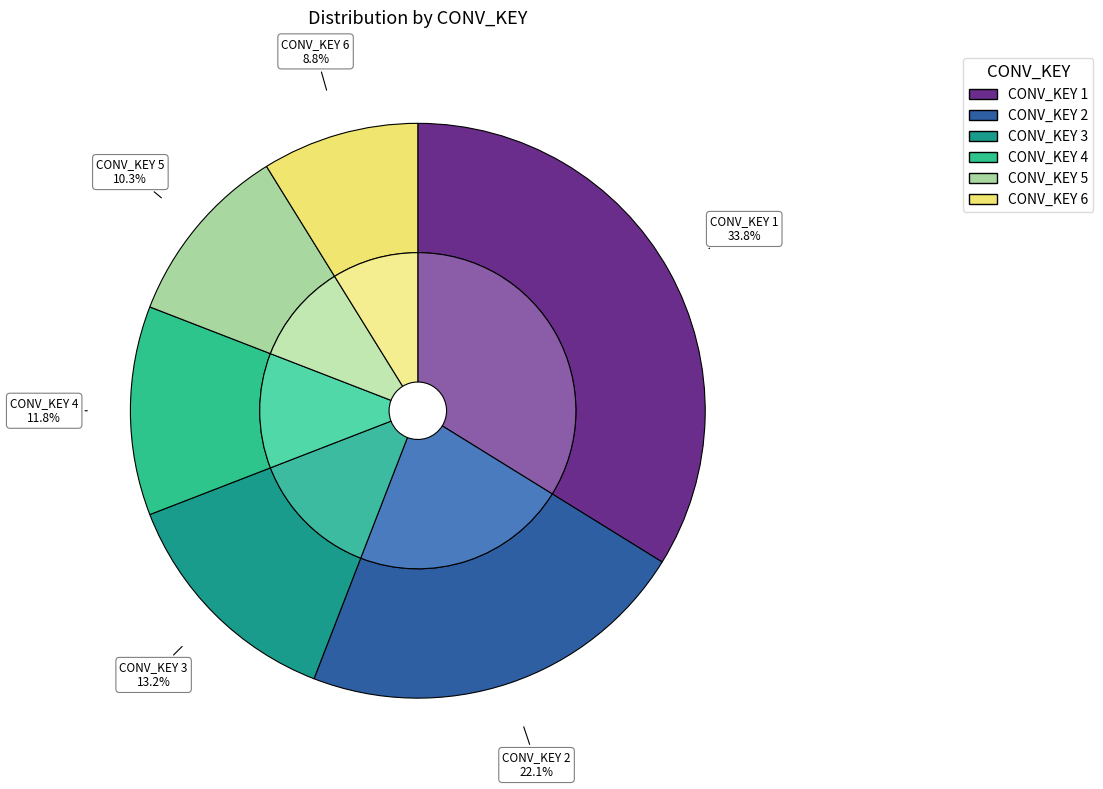

Does CONV_KEY 6 represent more than half of the total?

No